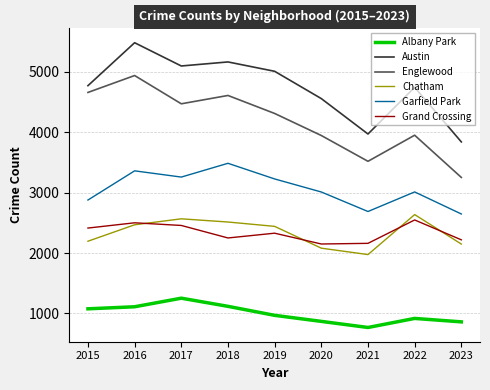

Which series has the largest total across all categories?

Austin